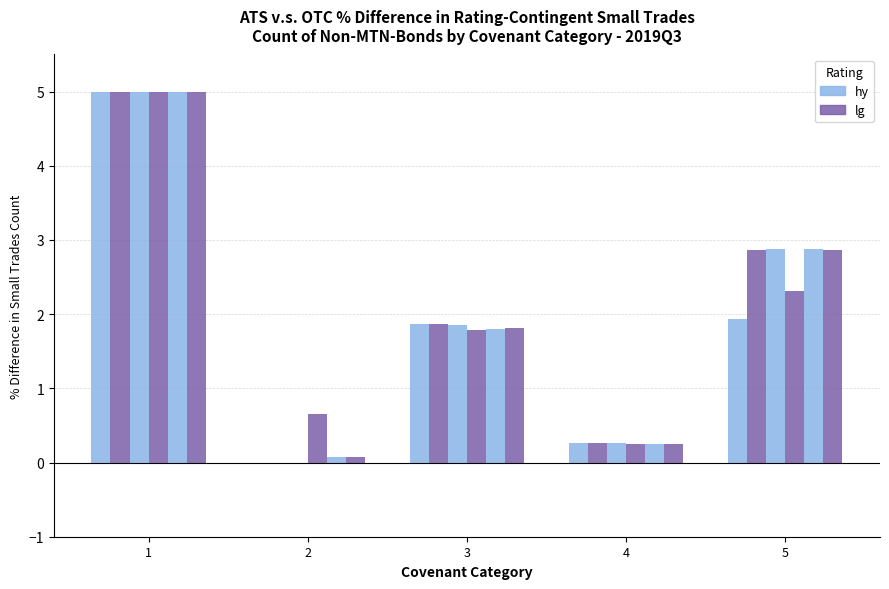

Which label corresponds to the smallest value in the chart?

2